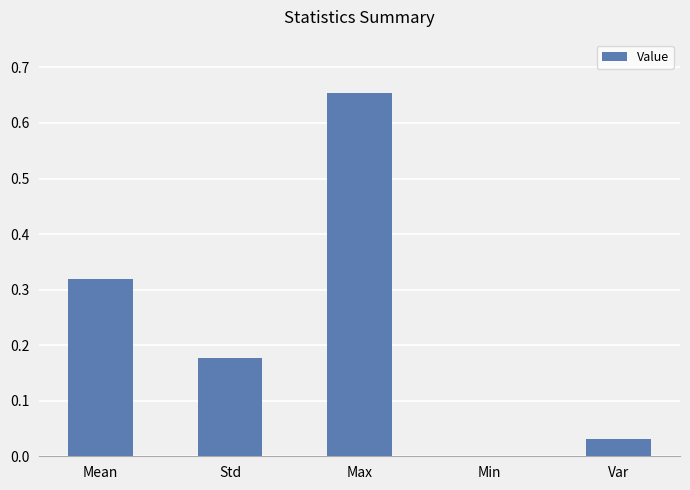

What is the sum of all values?

1.2